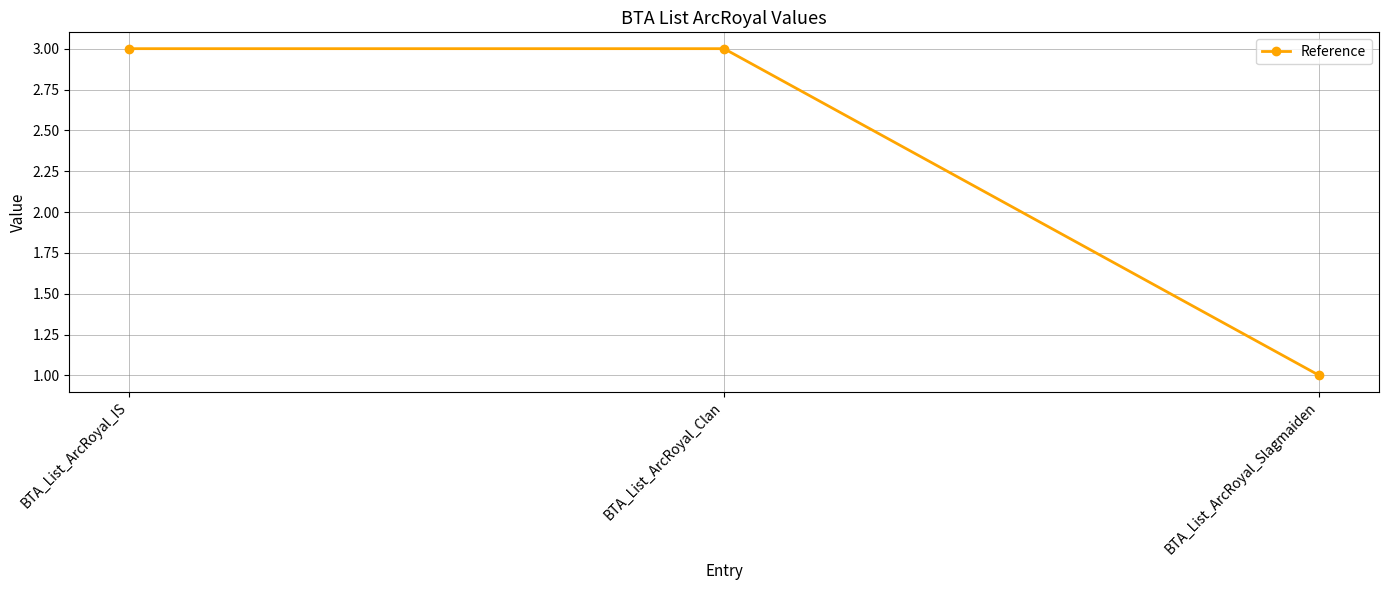

Does the chart have visible grid lines?

Yes